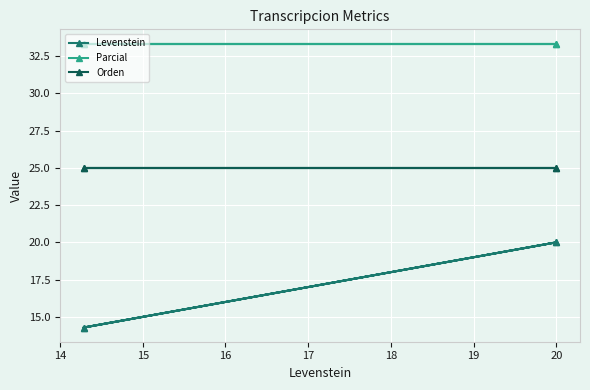

Which has a higher value, 20 or 20?

20